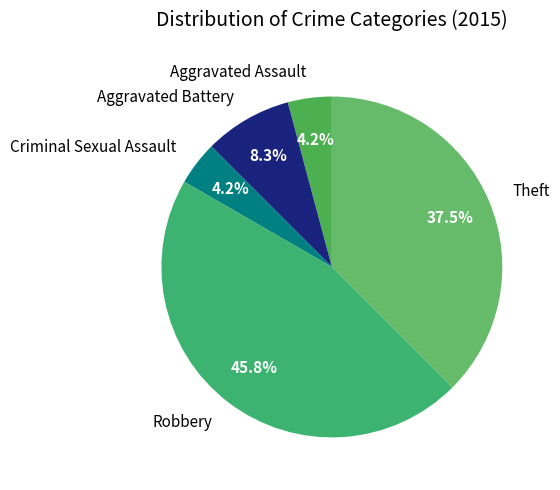

Count the number of slices in the pie.

5